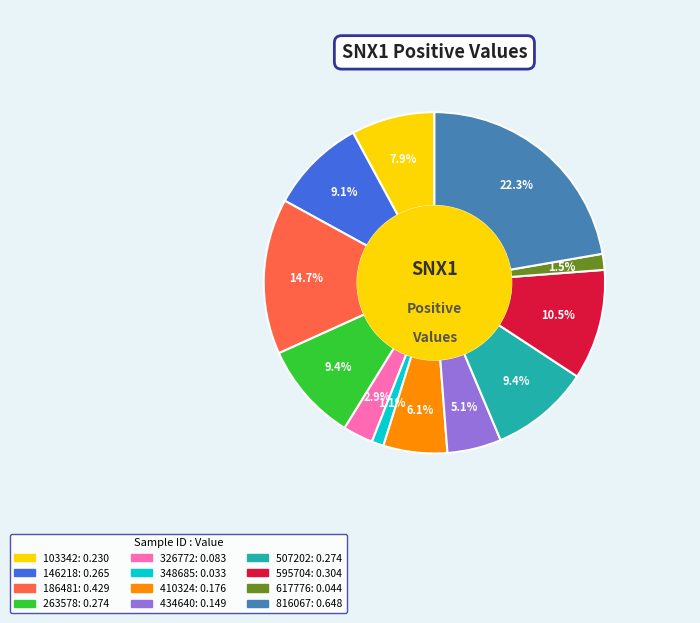

Does any single category account for the majority?

No